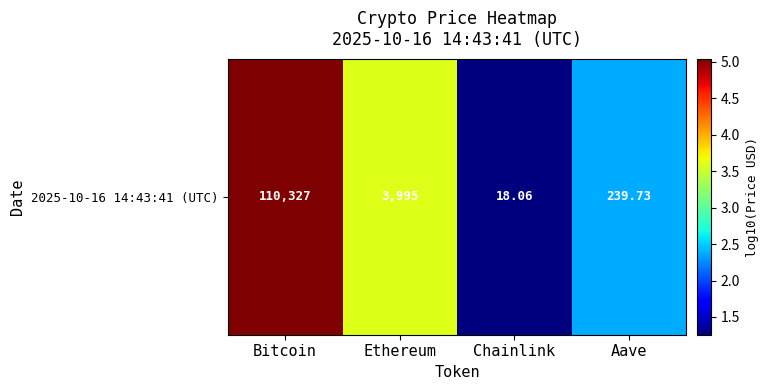

What value does the data have at Bitcoin?

5.0